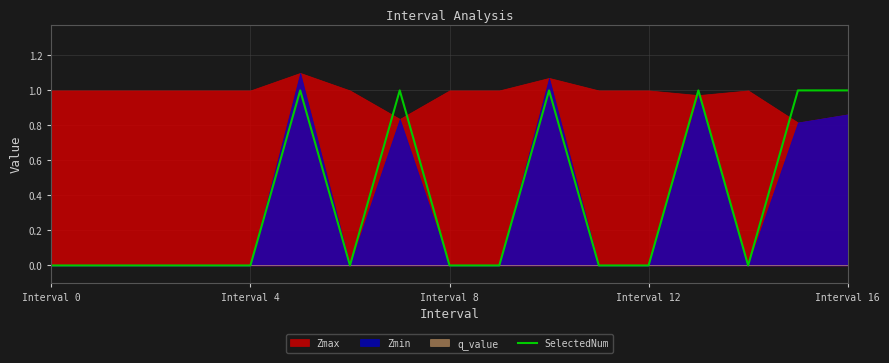

At which category does the chart reach its peak across all series?

5